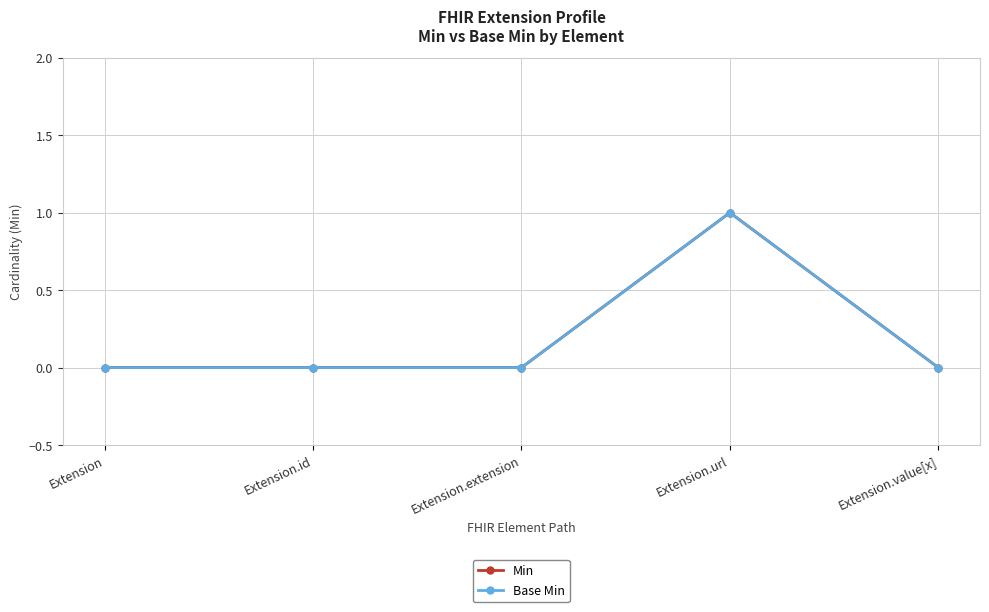

At which category does Min reach its first local peak?

Extension.url